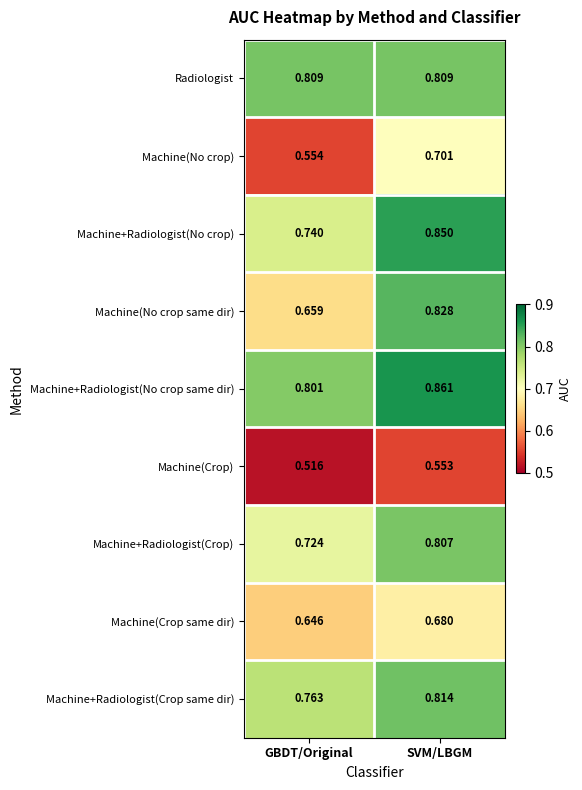

List the series in order of their peak value, highest first.

Machine+Radiologist(No crop same dir), Machine+Radiologist(No crop), Machine(No crop same dir), Machine+Radiologist(Crop same dir), Radiologist, Machine+Radiologist(Crop), Machine(No crop), Machine(Crop same dir), Machine(Crop)